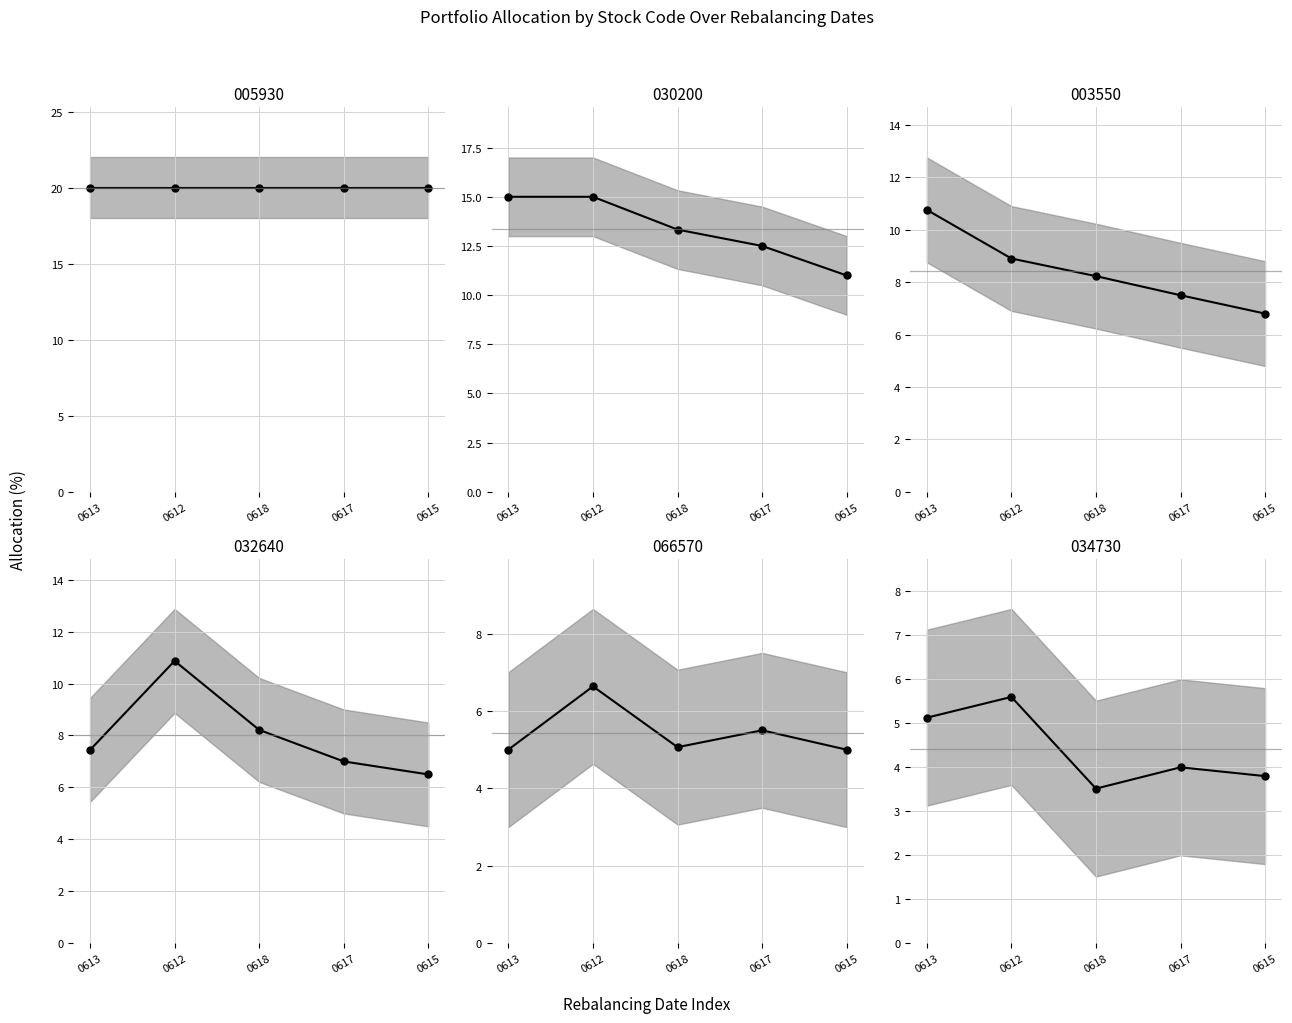

Does the chart have visible grid lines?

Yes